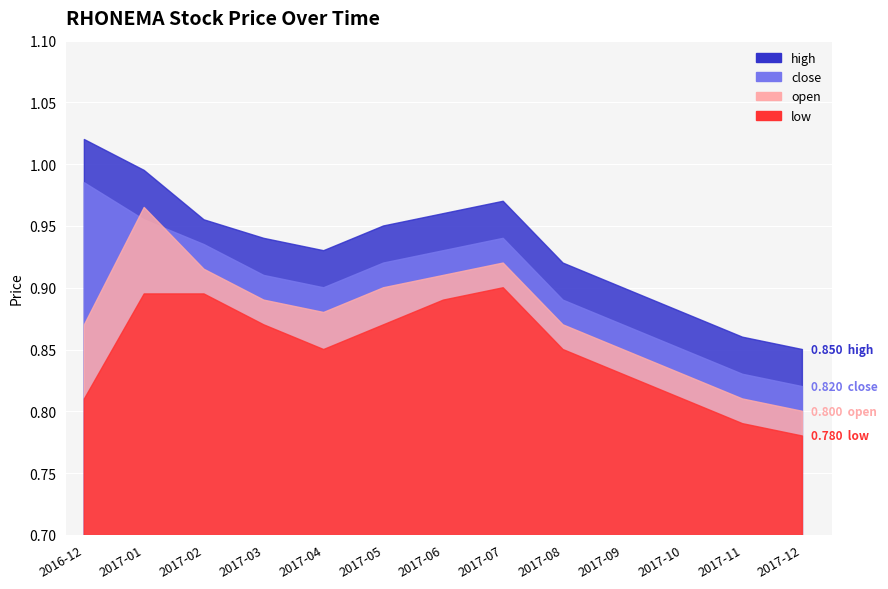

What are all the series names shown in the legend?

open, low, close, high